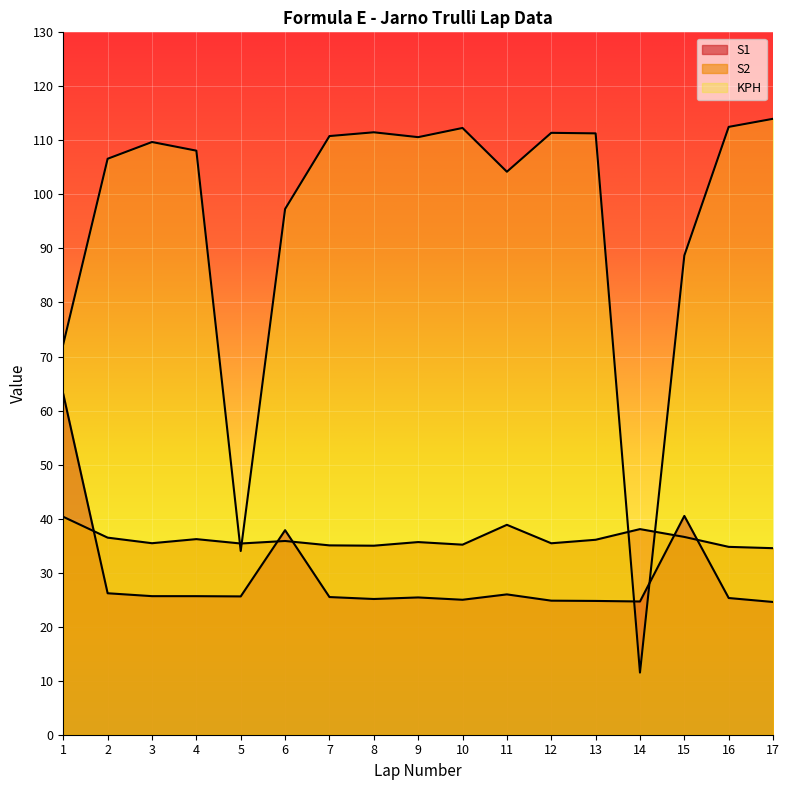

Which has a higher value, 6 or 3?

6